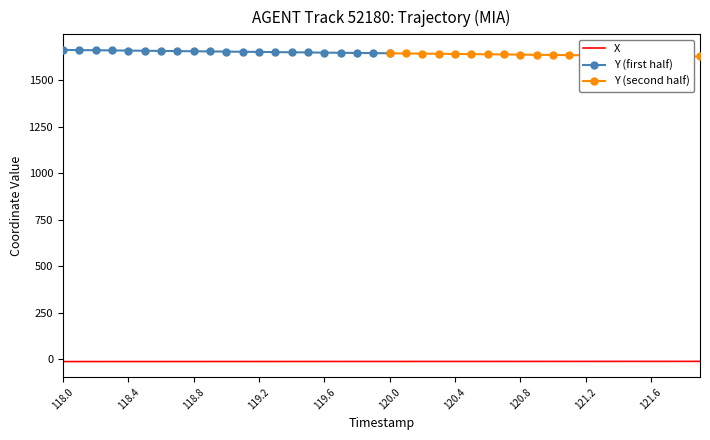

What is the value of the 23rd point from the left?

-13.4